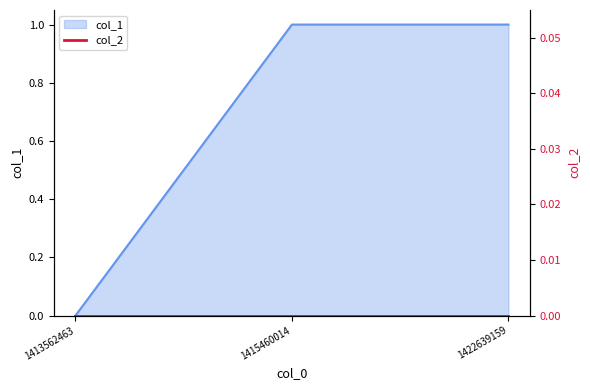

True or false: the data shows 1 at 1422639159.

True